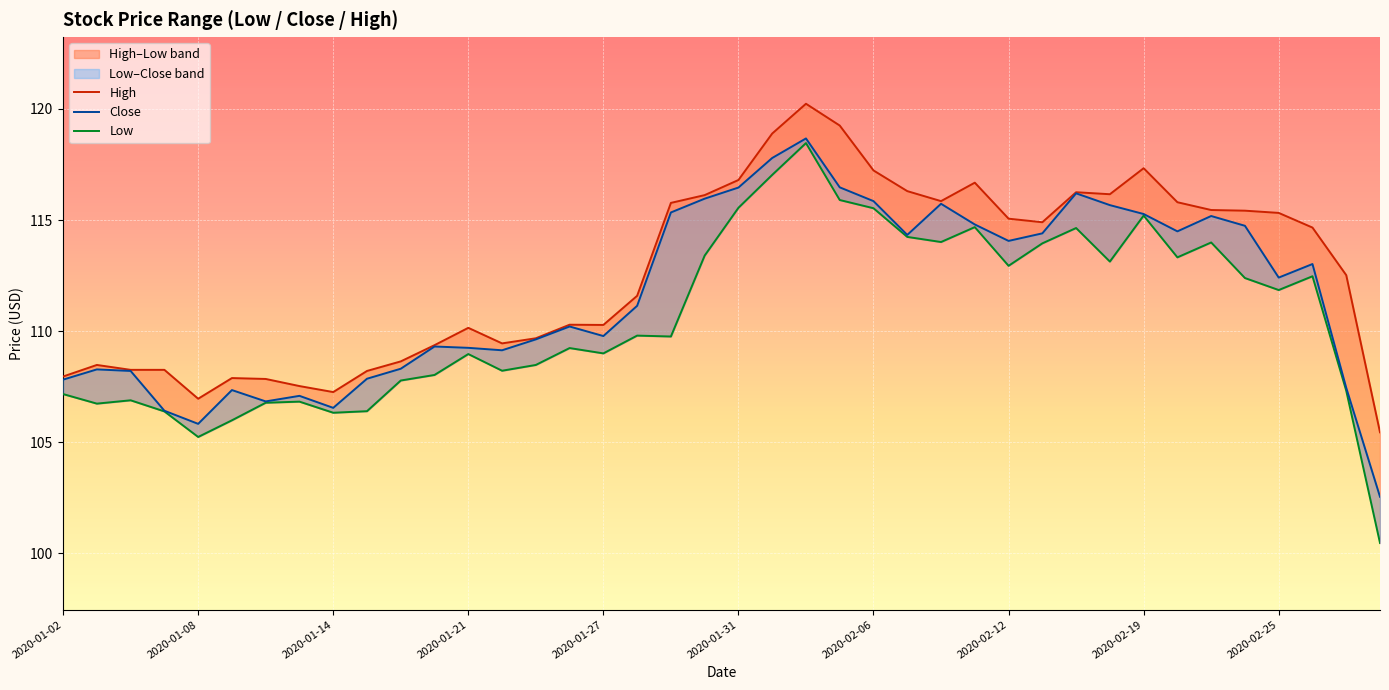

In Low, how many points are lower than both neighbors (excluding endpoints)?

11